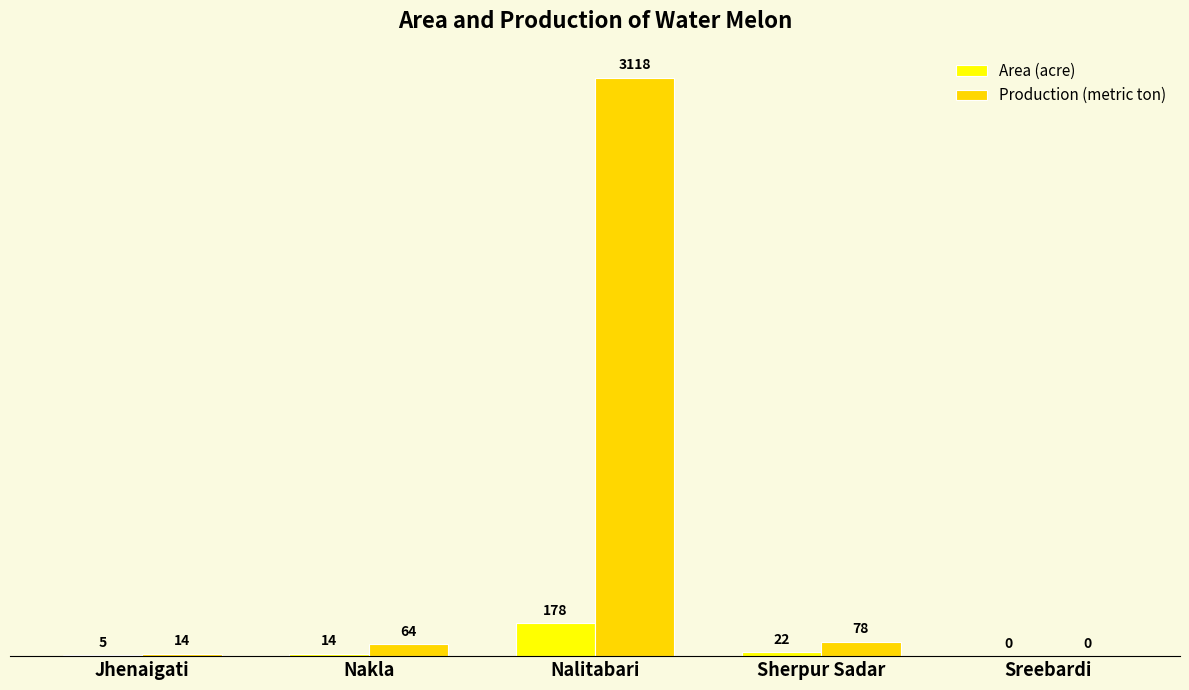

At which label is Production (metric ton) closest to 1559?

Sherpur Sadar